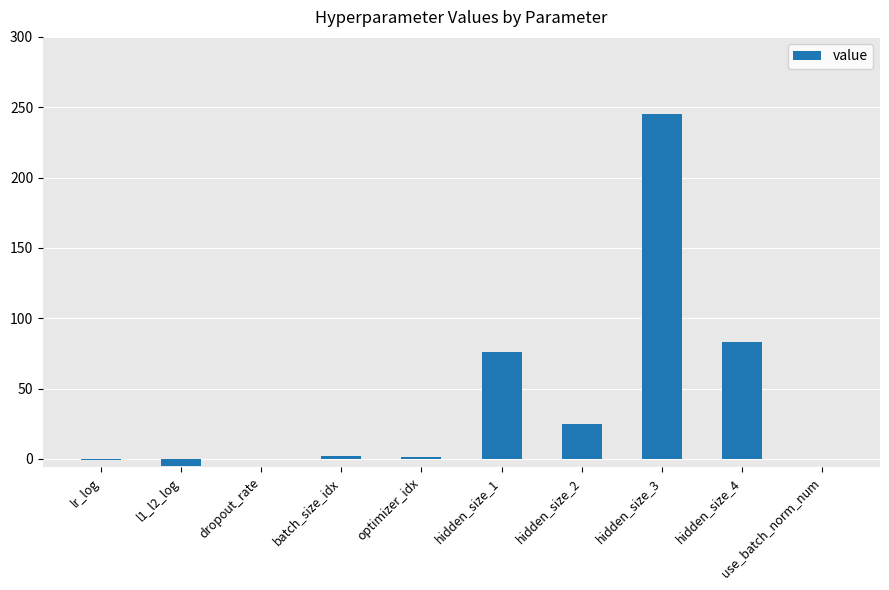

The value at use_batch_norm_num is -128.4. True or false?

False